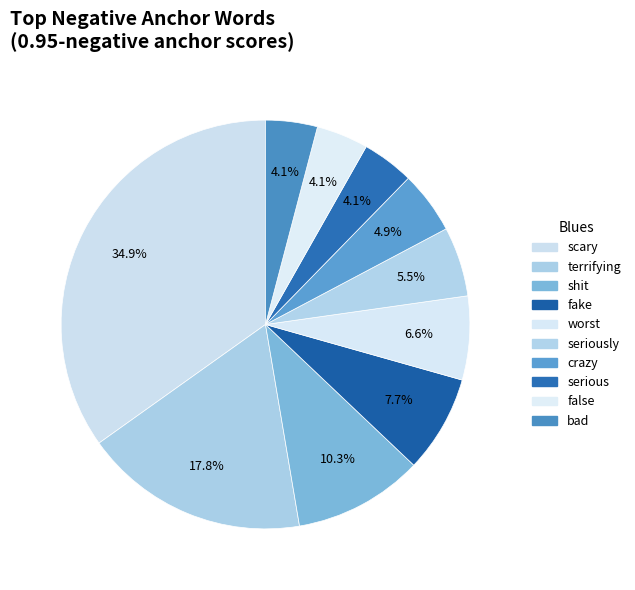

How many segments does this pie chart have?

10